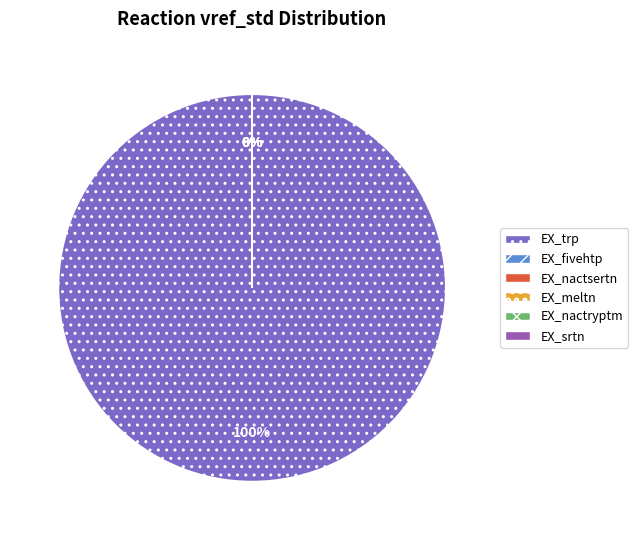

Which has a higher value, EX_srtn or EX_trp?

EX_trp